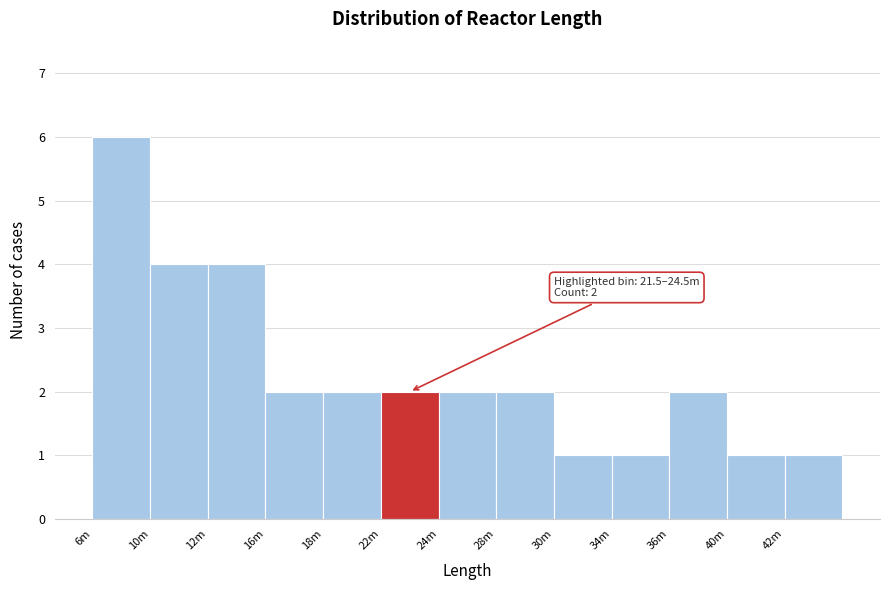

Reading right to left, transcribe all the data shown in this chart.

1	1	2	1	1	2	2	2	2	2	4	4	6